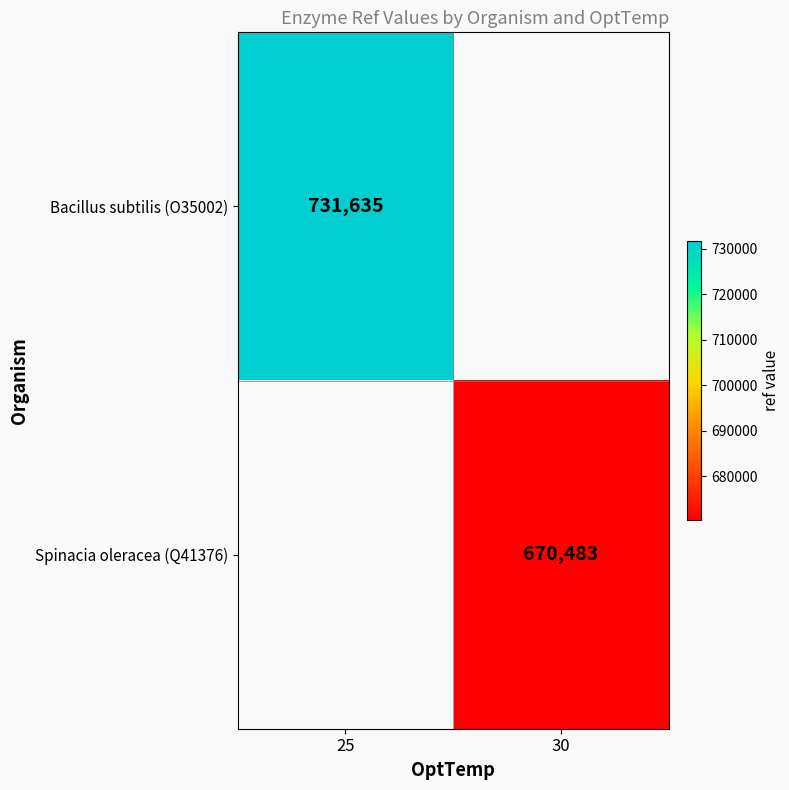

Is it true that Bacillus subtilis (O35002) equals 1304743 at 25?

False